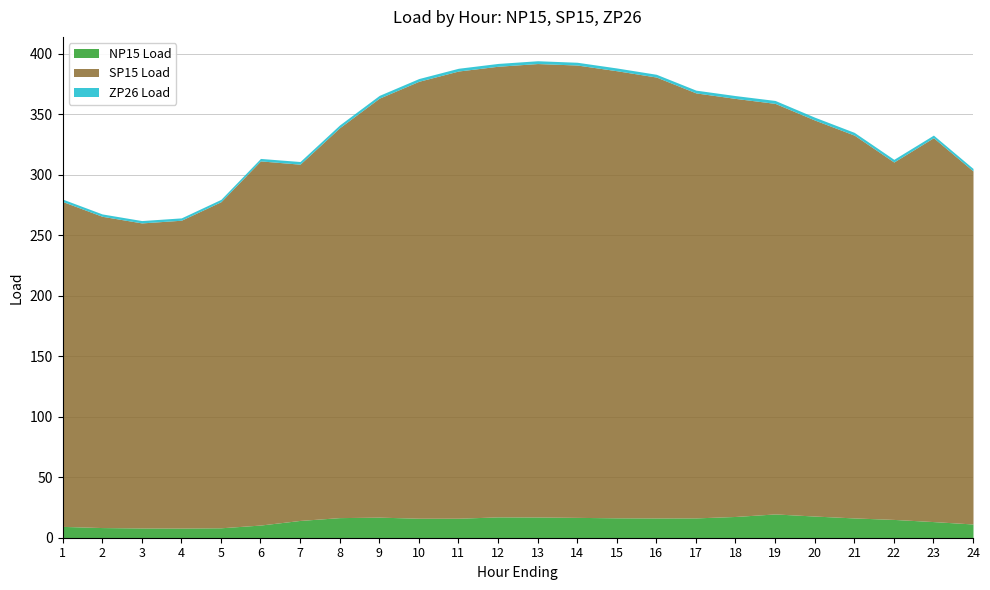

True or false: NP15 Load has a value of 13.3 at 23.

True